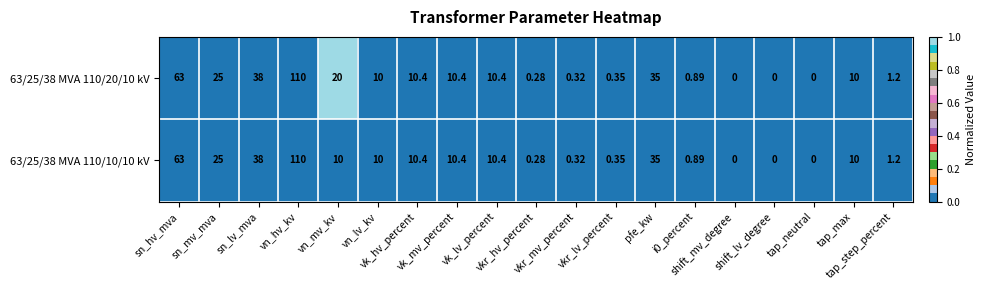

Which series has the largest total across all categories?

63/25/38 MVA 110/20/10 kV